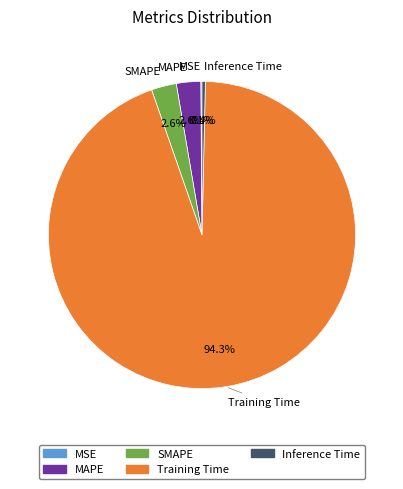

What percentage do SMAPE and MAPE together represent?

5.2%